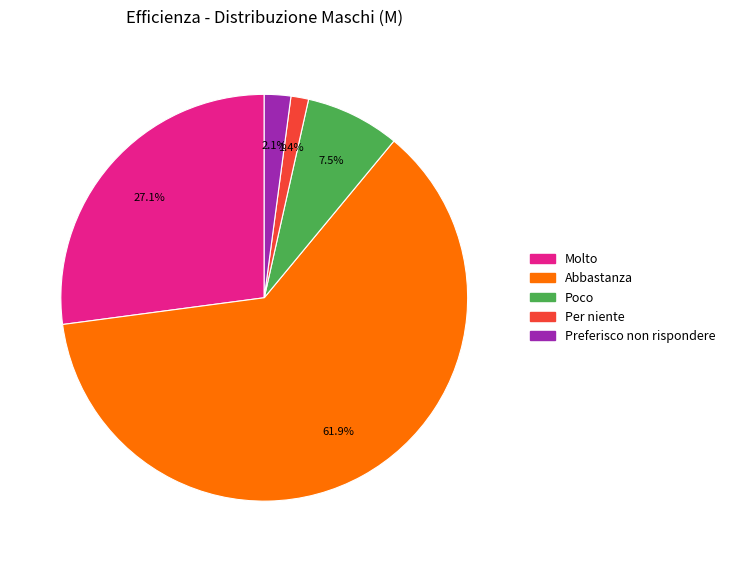

How many slices are in this pie chart?

5